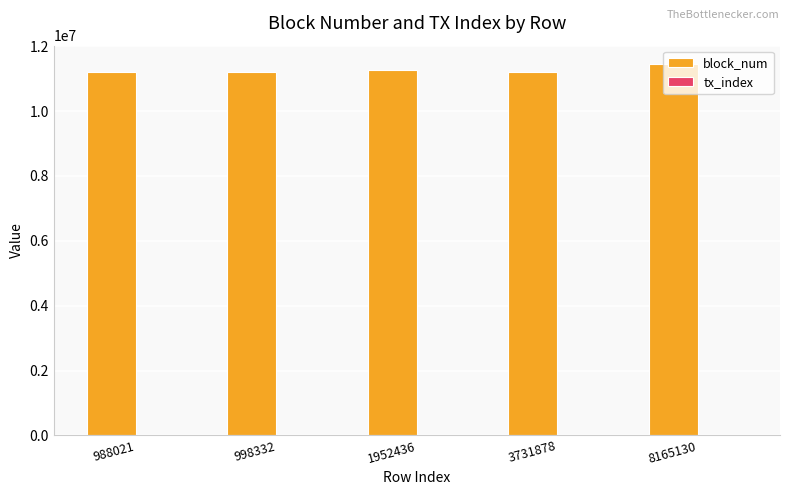

The block_num series shows 17803405 at 3731878. True or false?

False